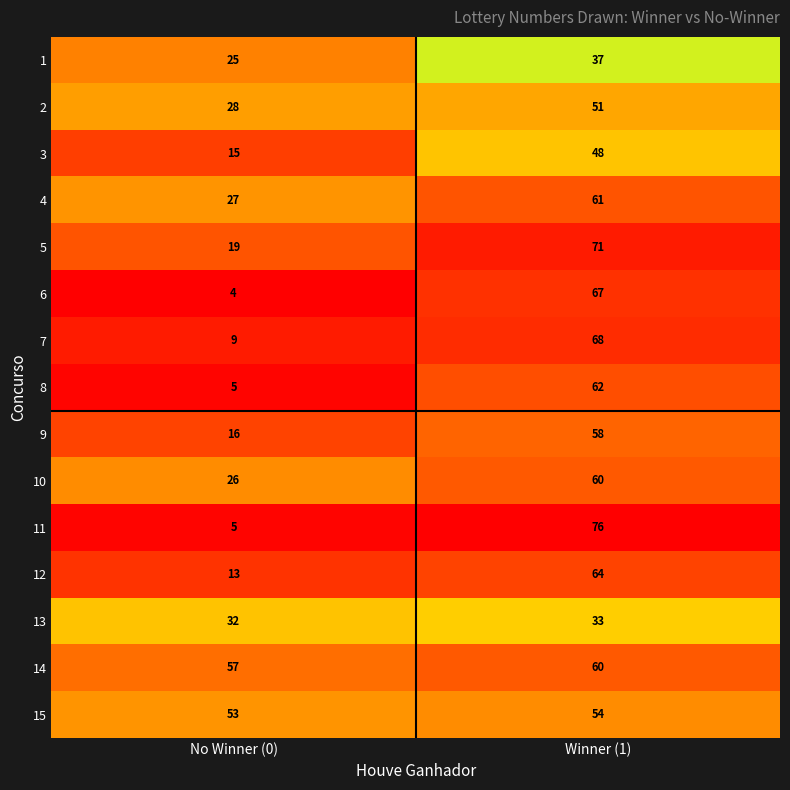

What is the minimum value shown in the chart?

4